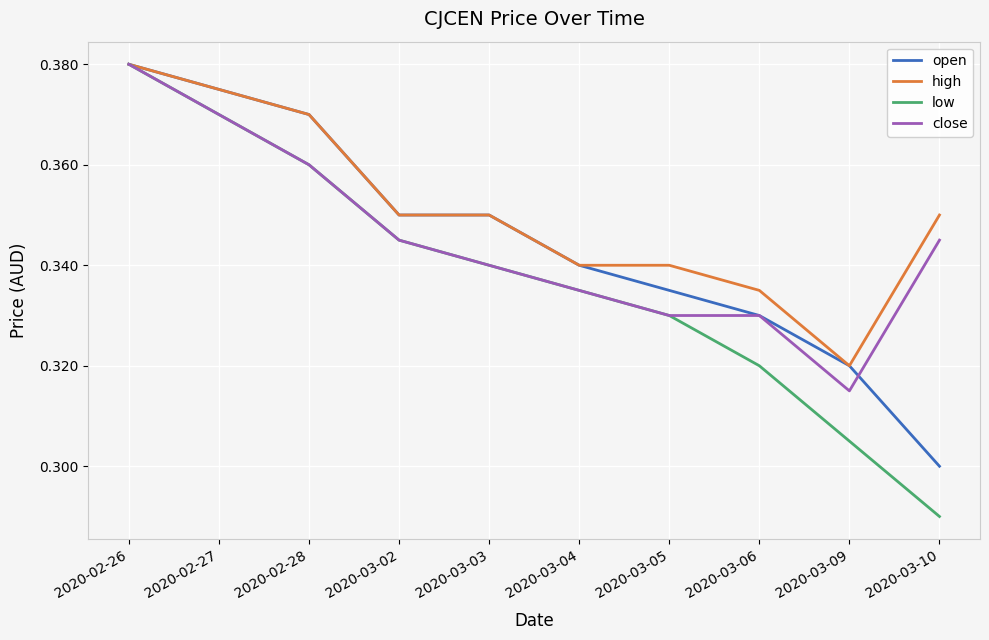

Is the value of open at 2020-03-06 greater than the value of high at 2020-03-04?

No